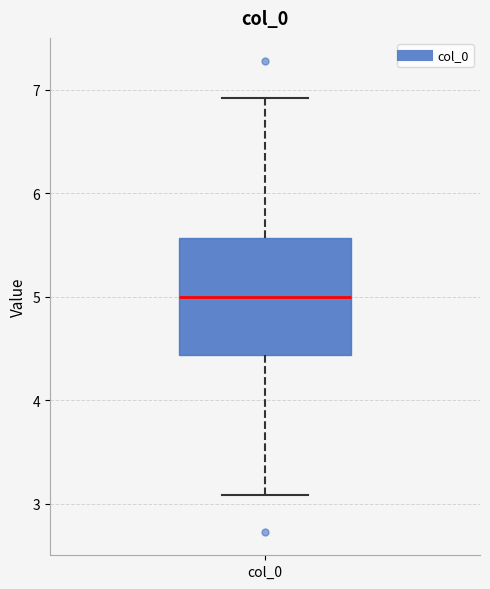

Where does the lower whisker of the box for col_0 end on the y-axis? The values are not printed on the chart, so give them approximately, as read against the axis.

3.1